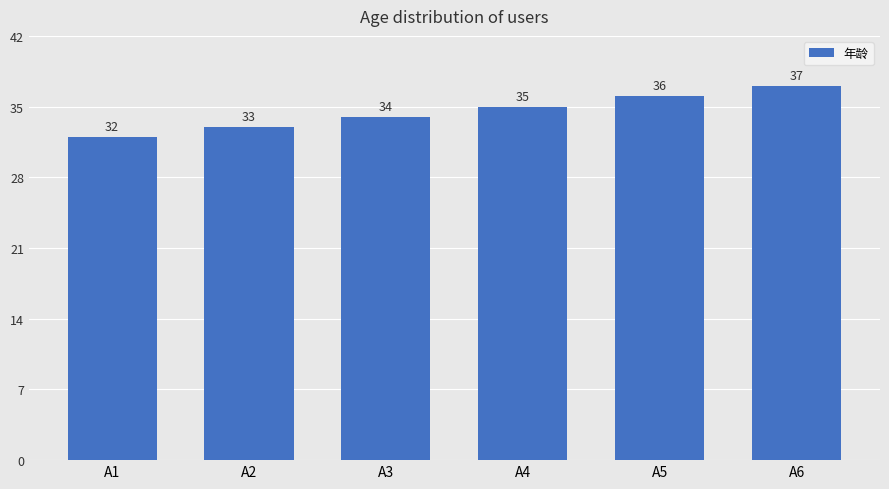

What is the sum of the values at A5 and A4?

71